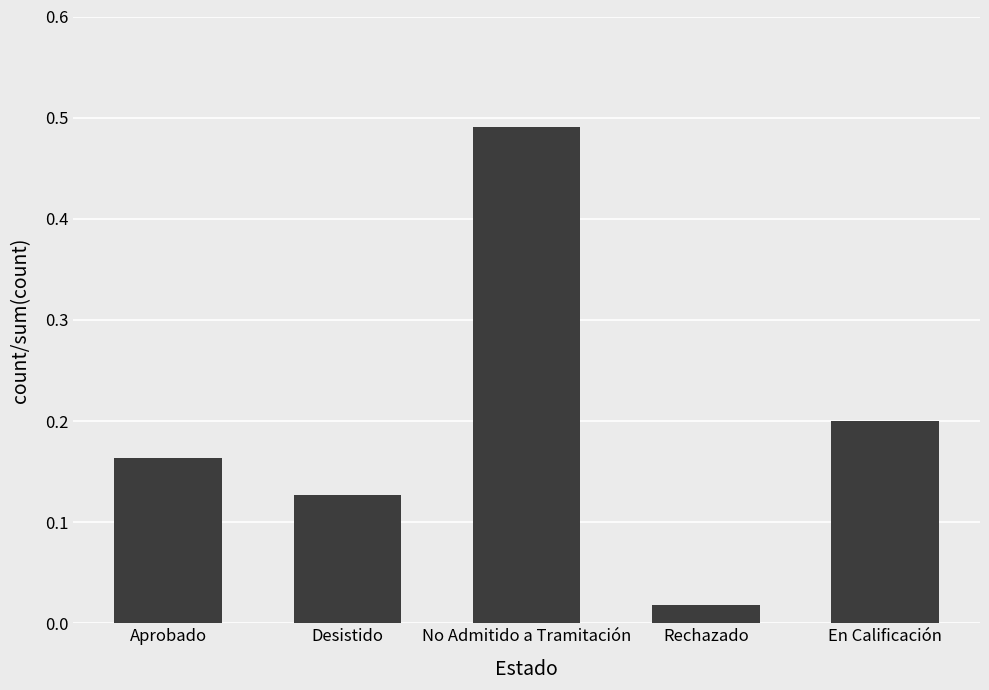

True or false: the data shows 0.1 at En Calificación.

False